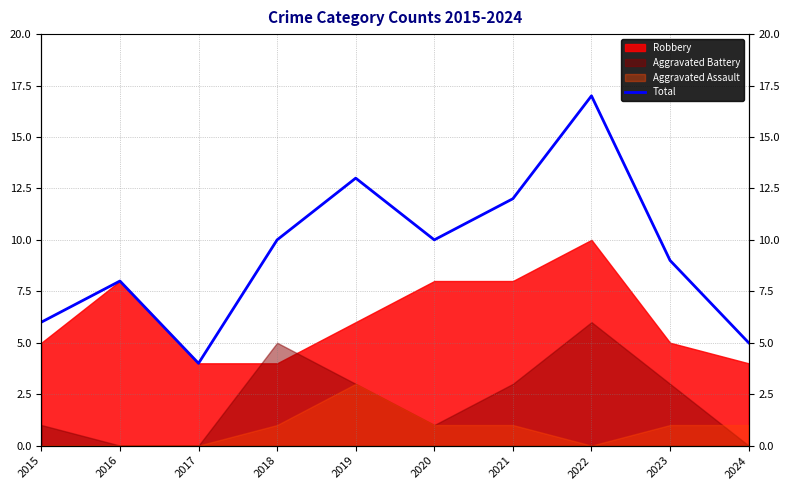

Which label corresponds to the smallest value in the chart?

2017